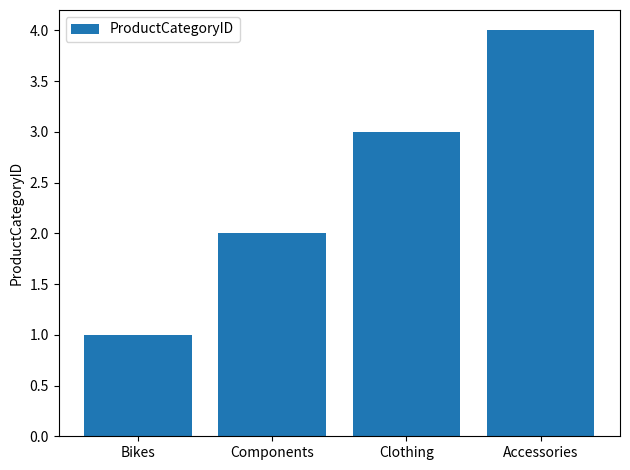

Read the value at Bikes.

1